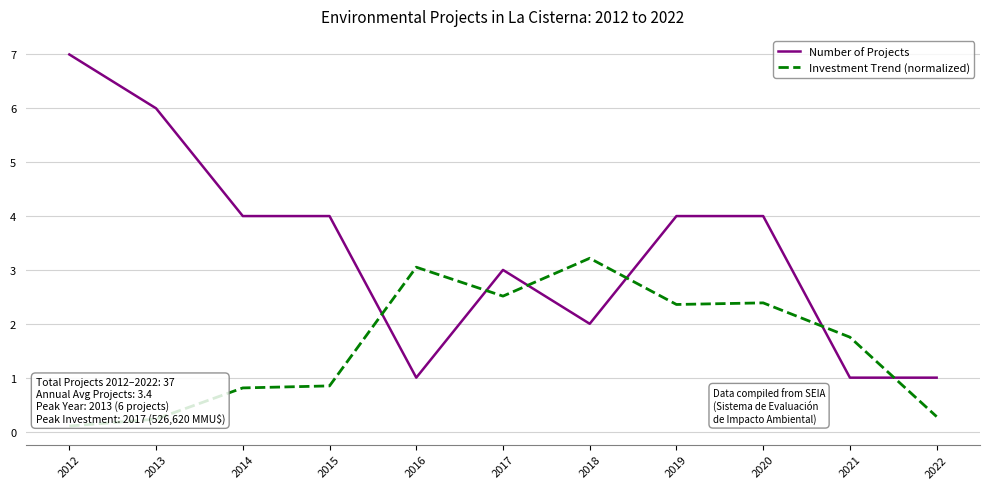

The value of Investment Trend (normalized) at 2015 is 1.3. True or false?

False